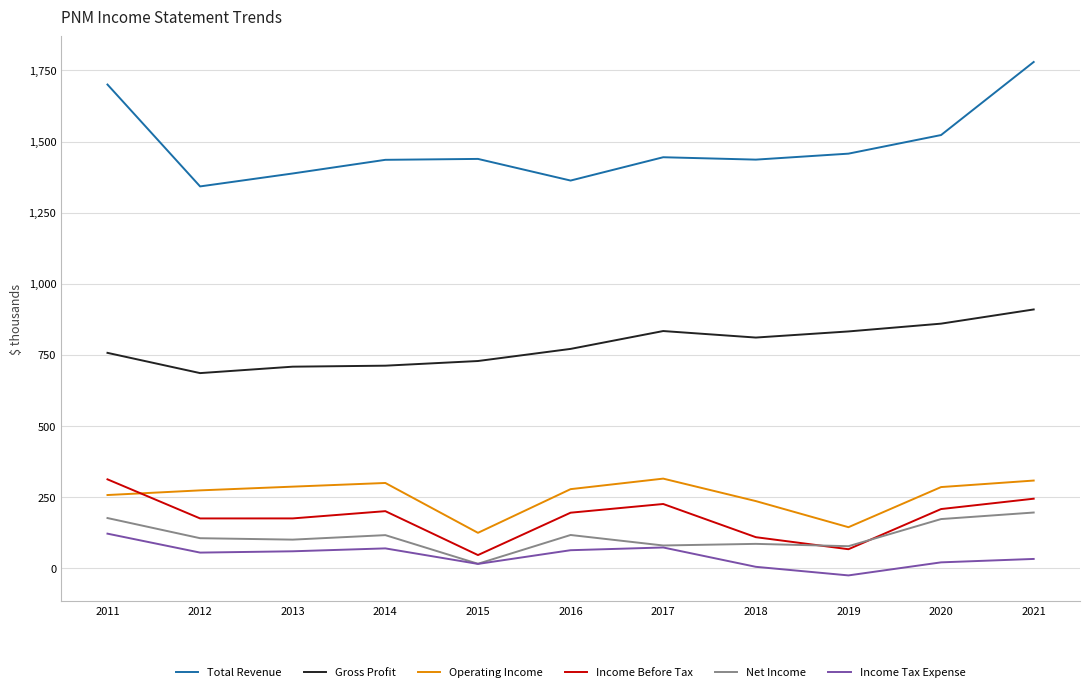

Does the chart display data point markers on the line(s)?

No